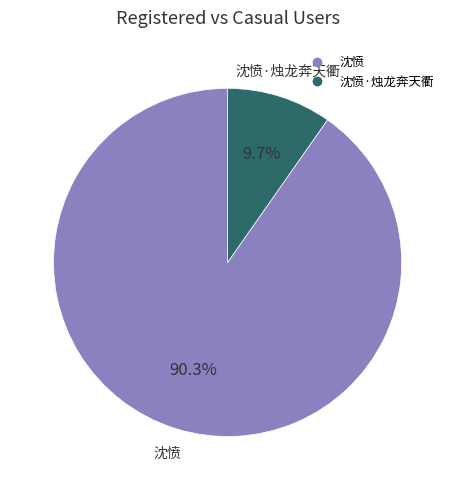

Is there a majority slice in this chart?

Yes